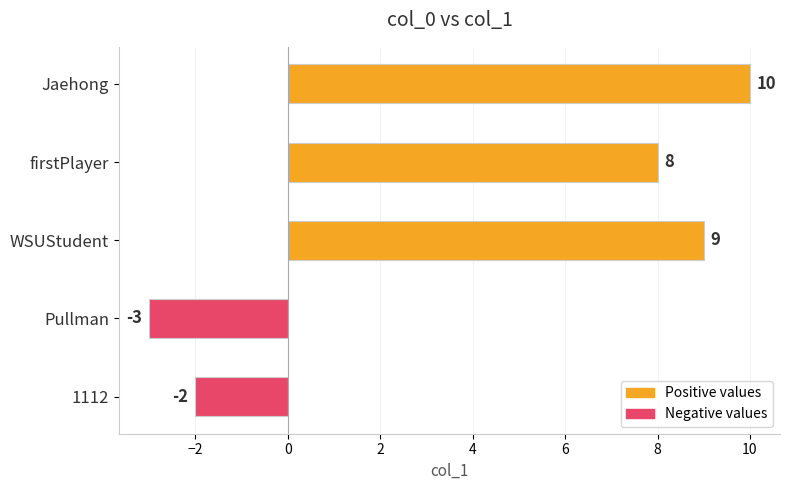

Reading top to bottom, extract all data points from this chart.

Jaehong=10	firstPlayer=8	WSUStudent=9	Pullman=-3	1112=-2